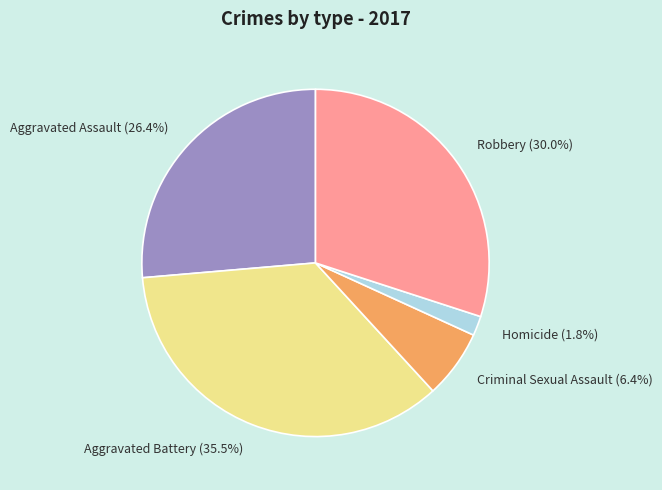

Approximately how many times larger is the value at Aggravated Battery (35.5%) compared to Aggravated Assault (26.4%)?

1.3